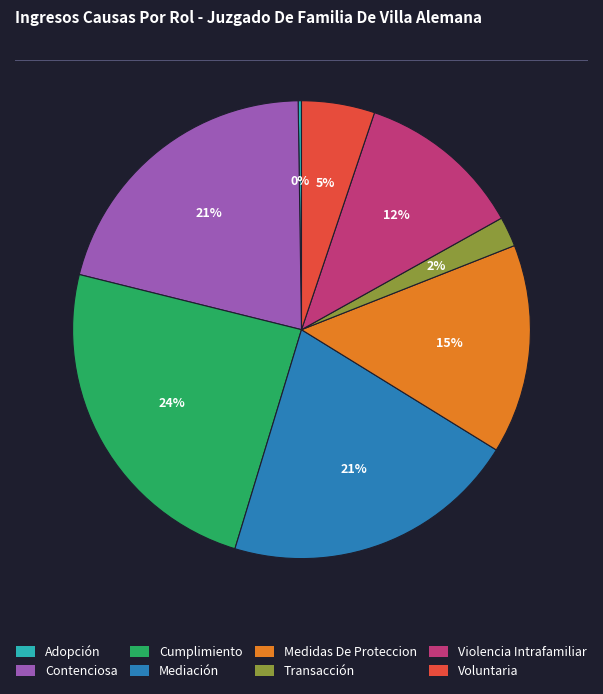

Combined, do Transacción and Contenciosa account for over 50%?

No